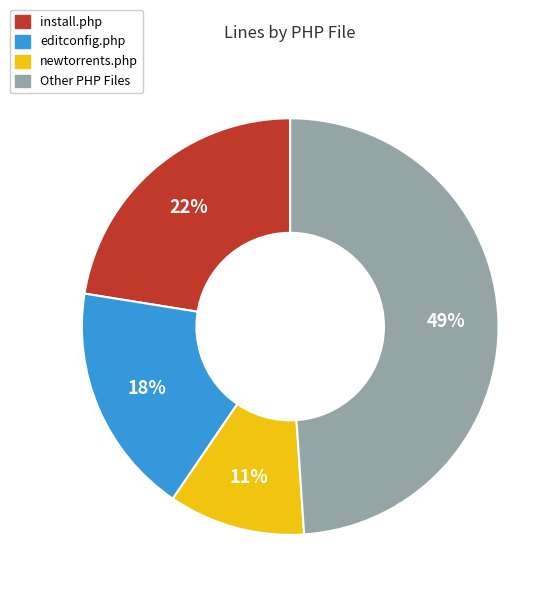

Does any single category account for the majority?

No